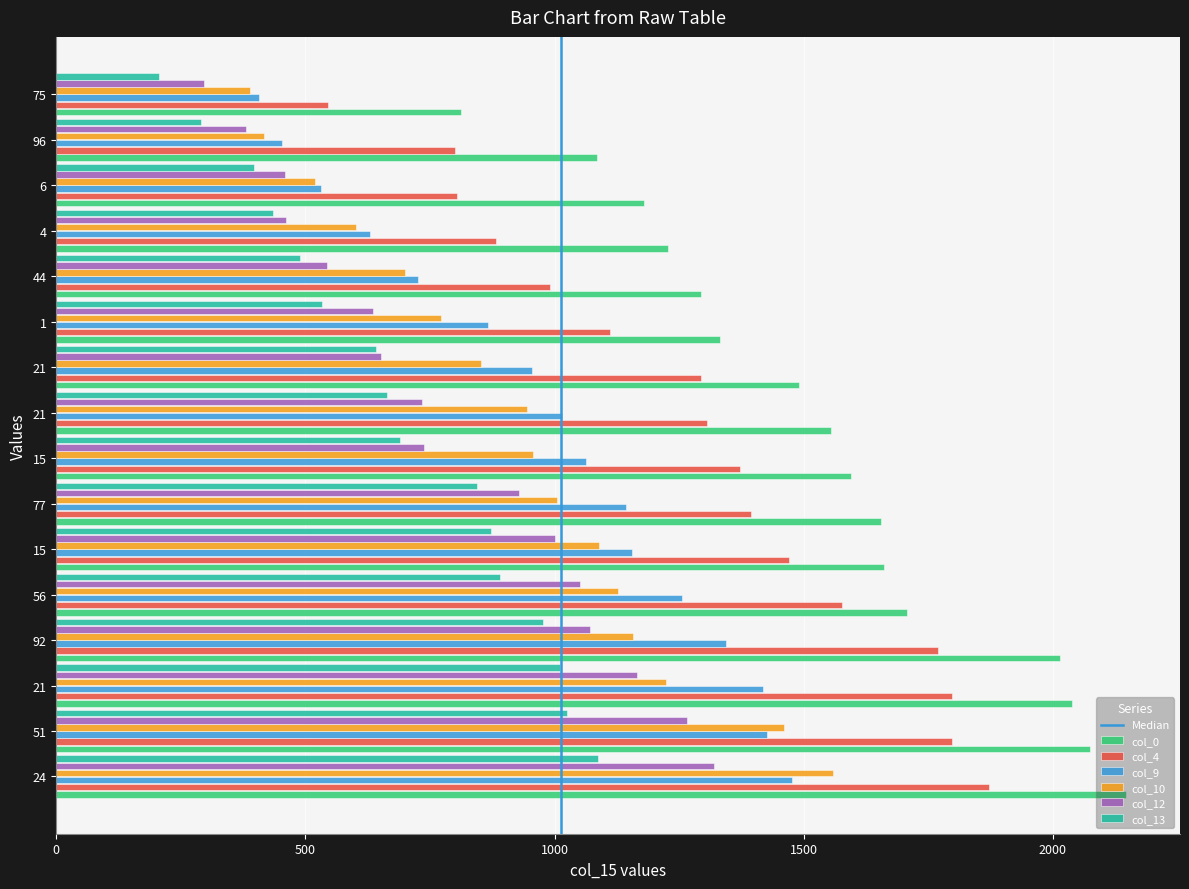

Which has a higher value, 24 or 21?

24